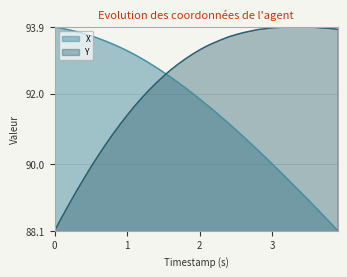

What are all the series names shown in the legend?

X, Y